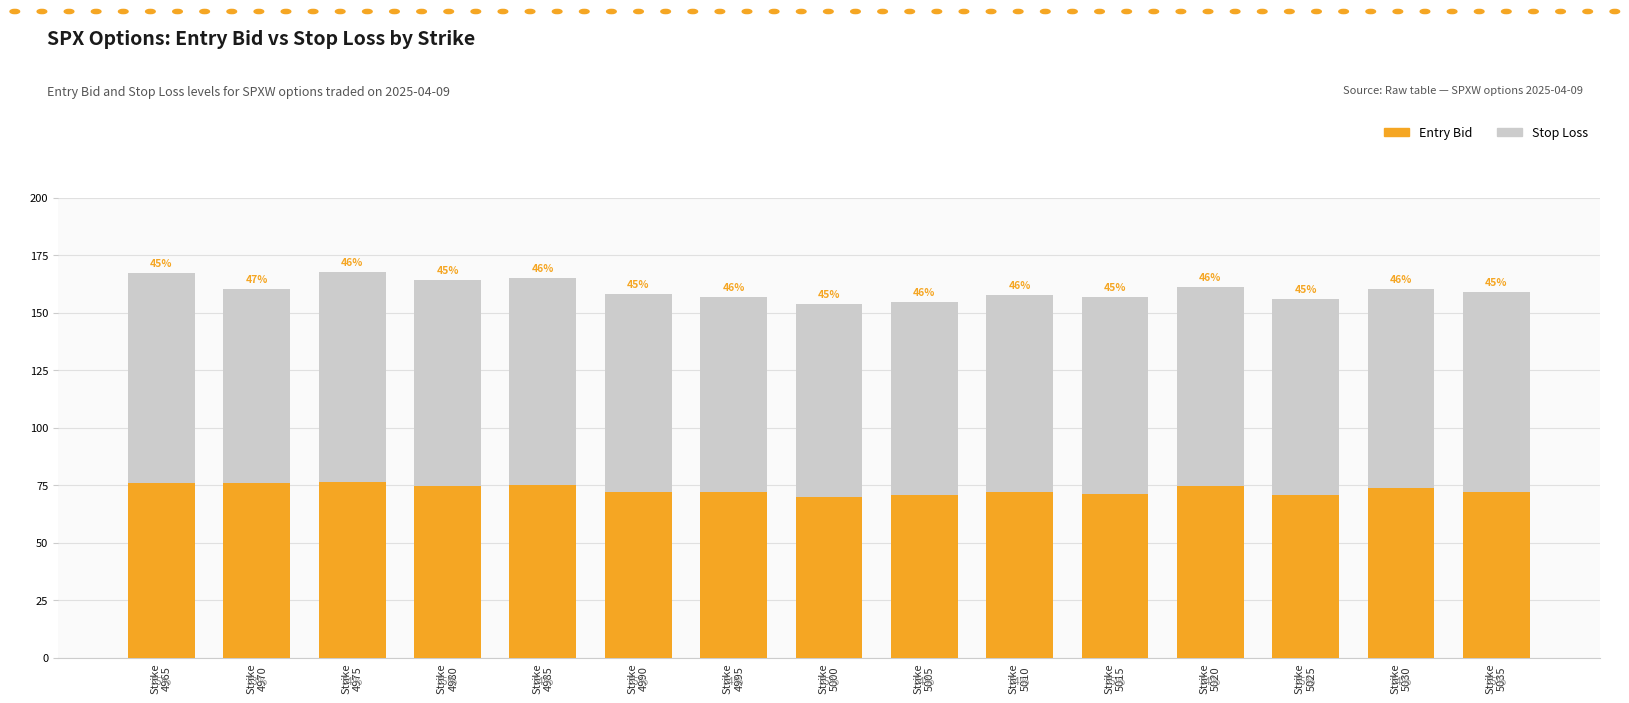

What is the total value across all series at Strike
4990?

230.1